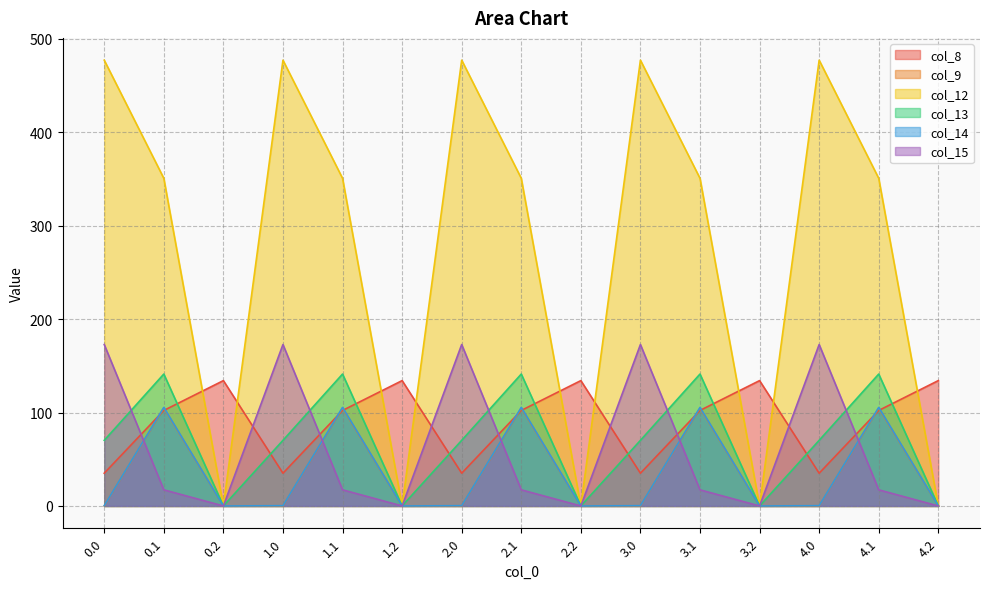

At which label is col_8 closest to 84?

0.1